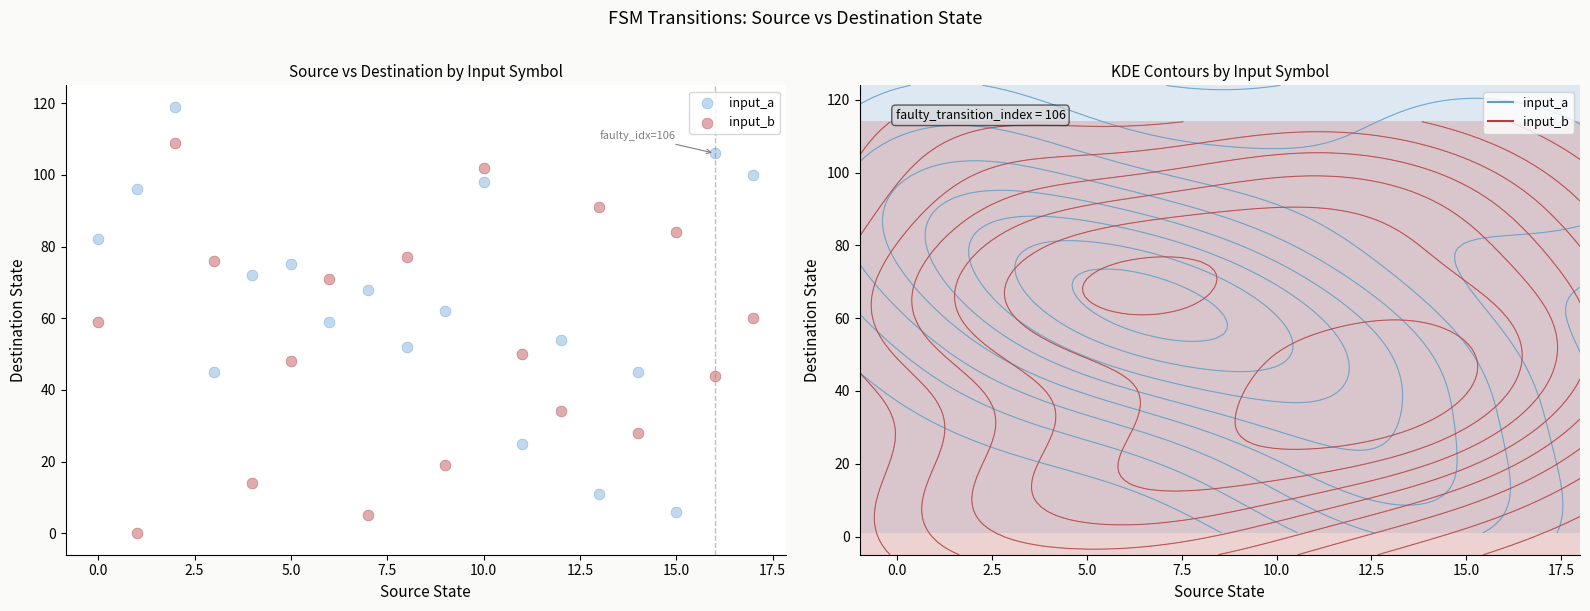

Which series contains the highest Y value?

input_a